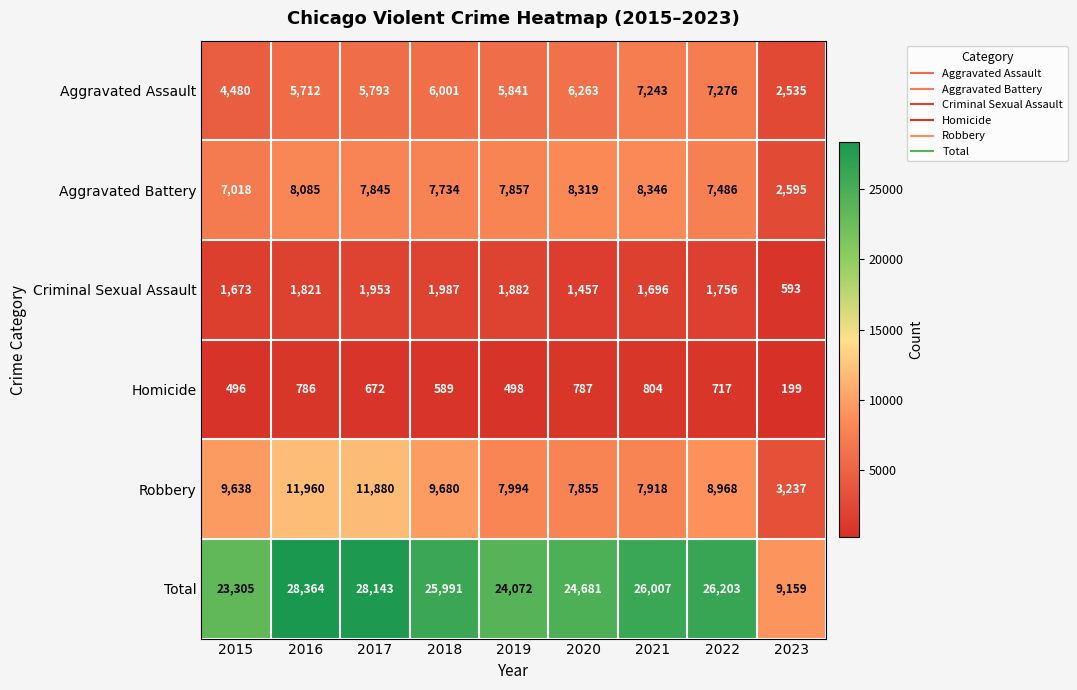

Is it true that Criminal Sexual Assault equals 1987 at 2018?

True